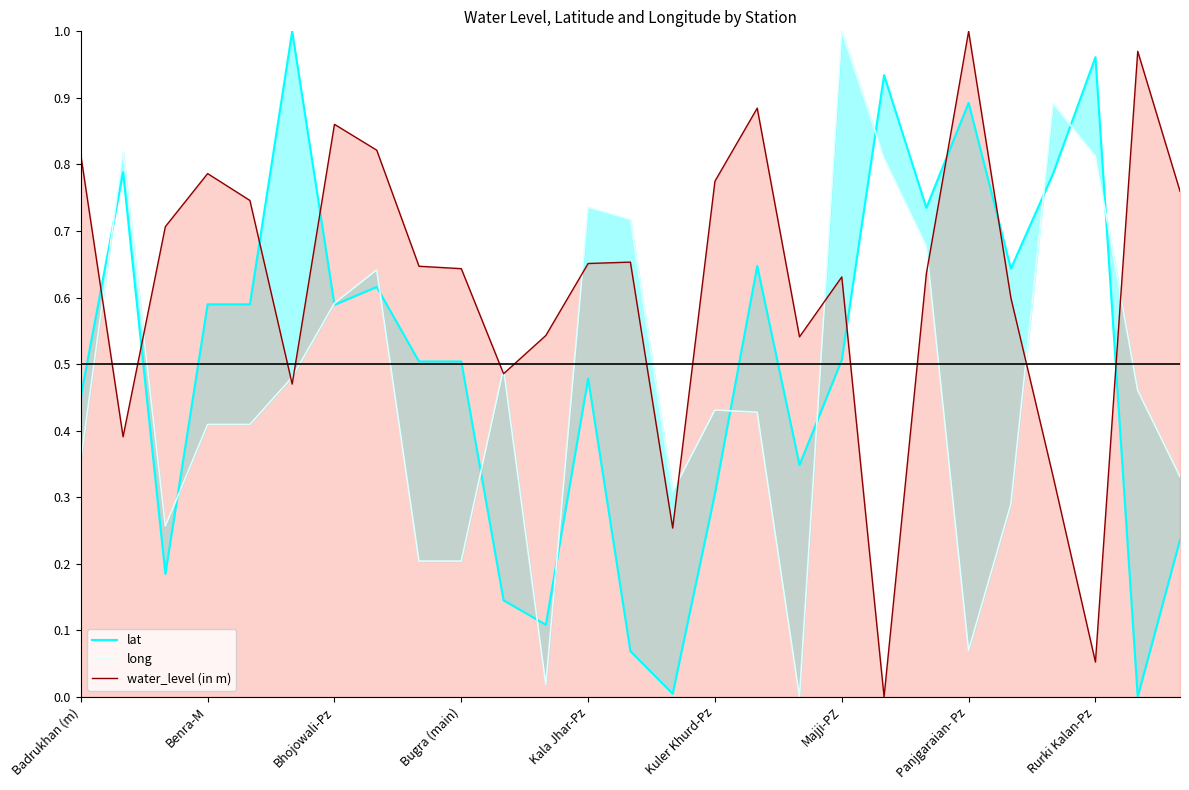

What is the difference between the second highest and second lowest values in the lat series?

1.0